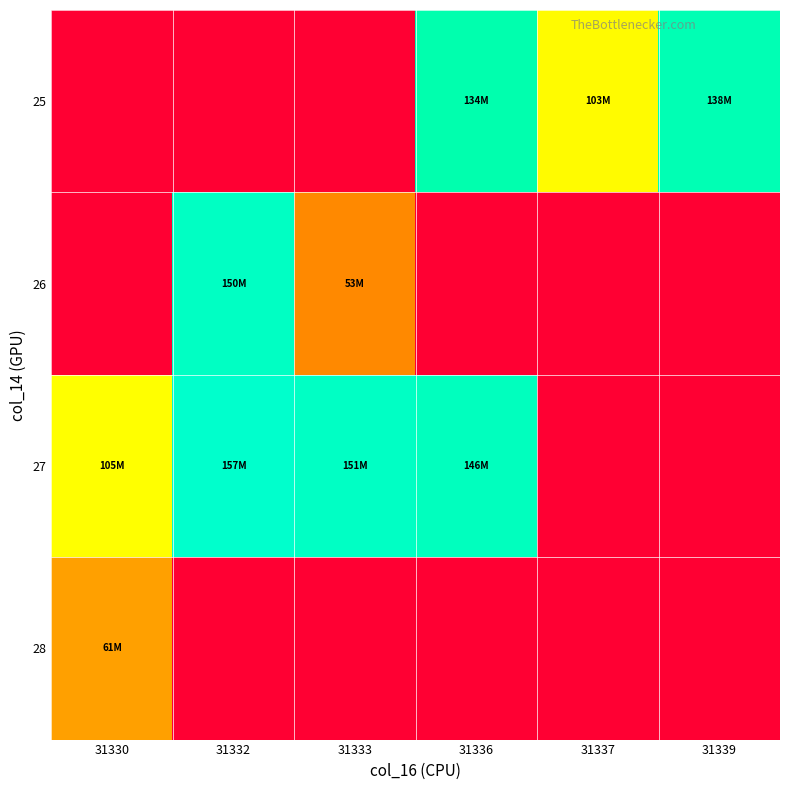

Rank the series by their maximum value, from lowest to highest.

28, 25, 26, 27